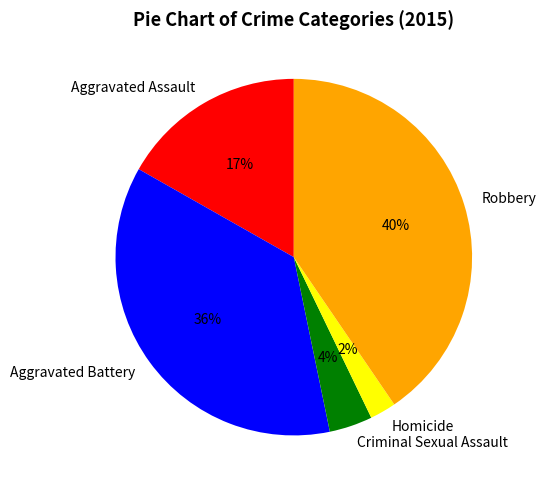

Do Criminal Sexual Assault and Robbery together represent more than half of the pie?

No